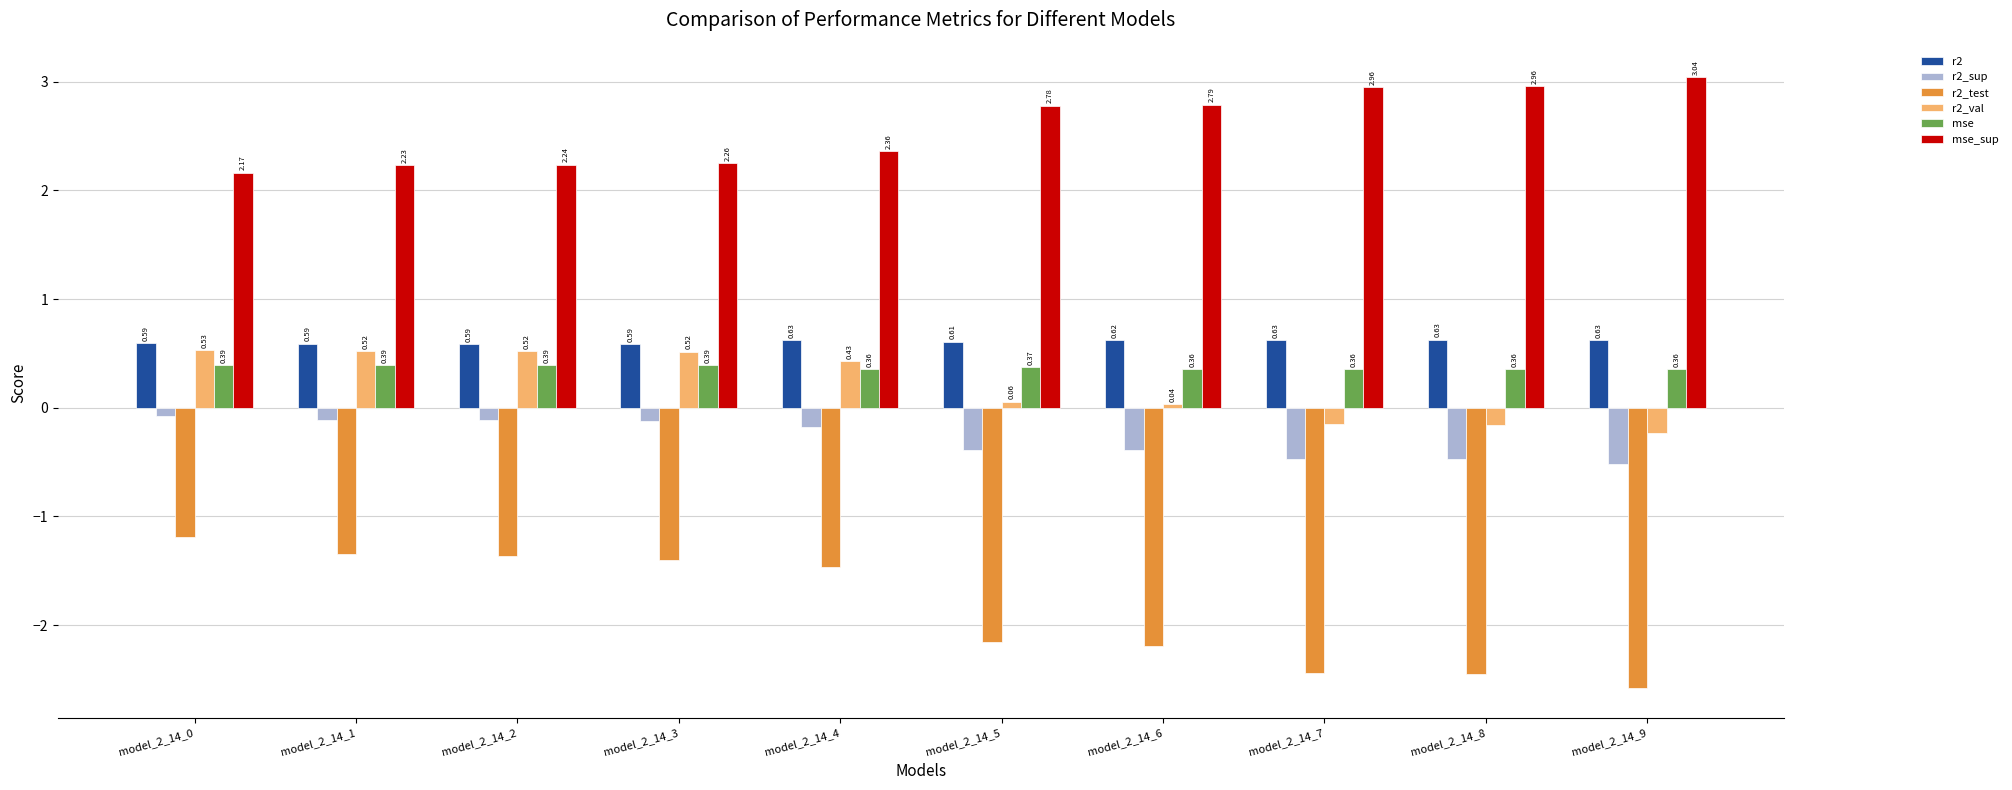

Rank the series by their maximum value, from lowest to highest.

r2_test, r2_sup, mse, r2_val, r2, mse_sup